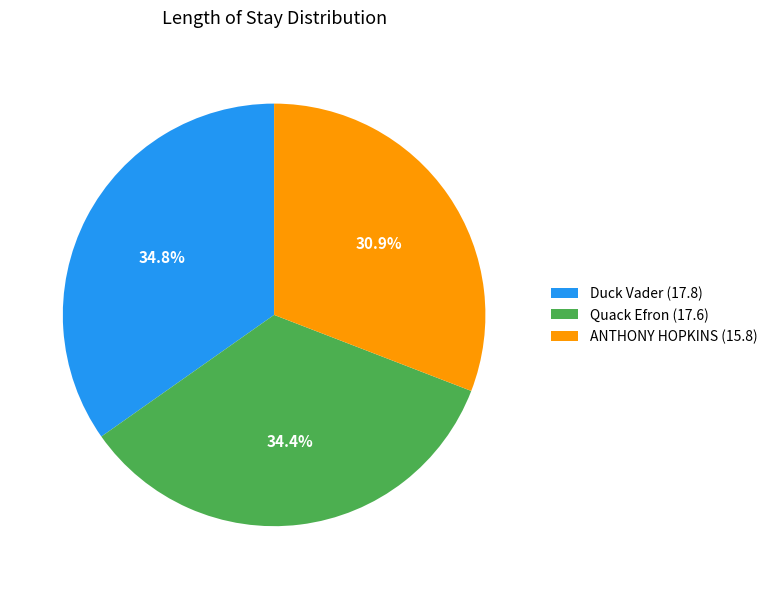

True or false: ANTHONY HOPKINS accounts for 31% of the total.

True